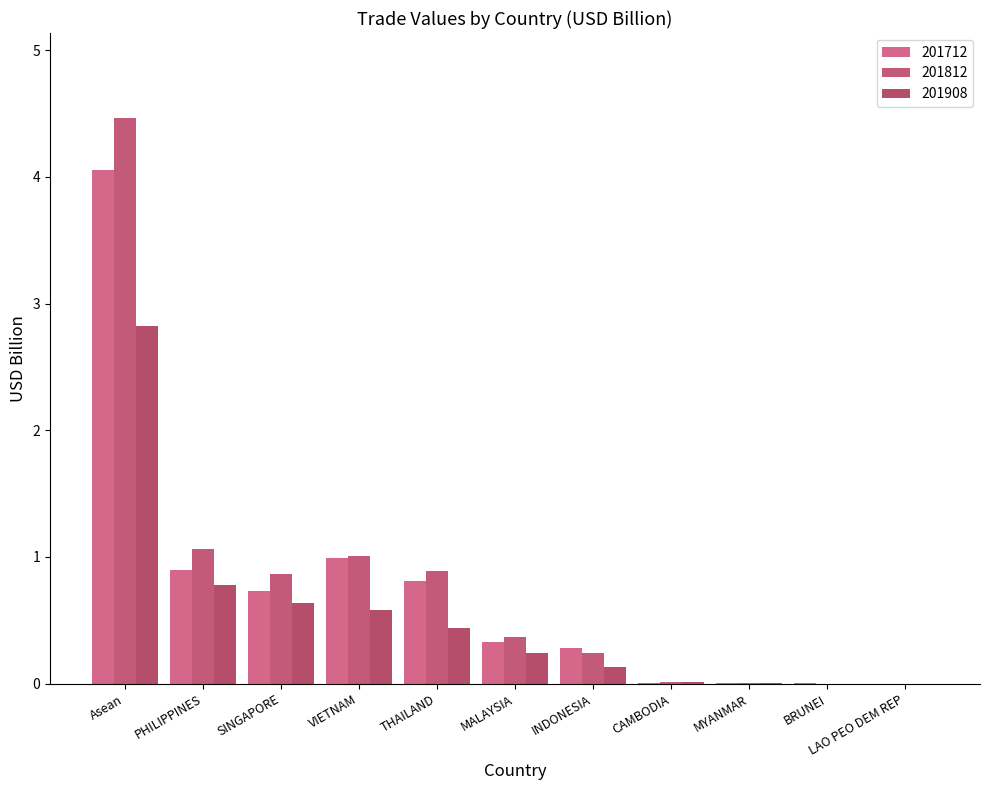

Is it true that 201908 equals 0.0 at CAMBODIA?

True